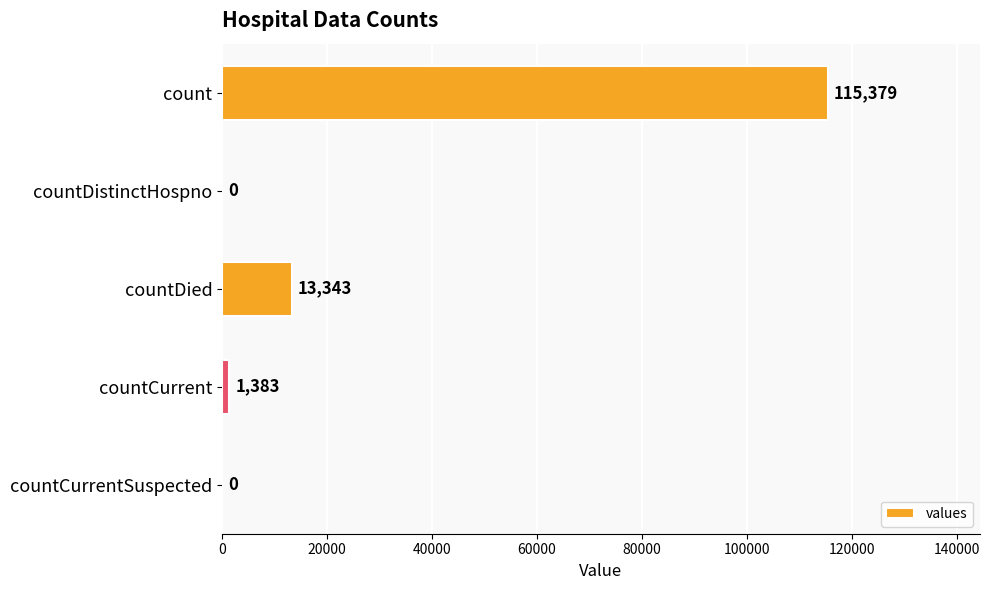

Where is the data nearest to the value 57689?

countDied